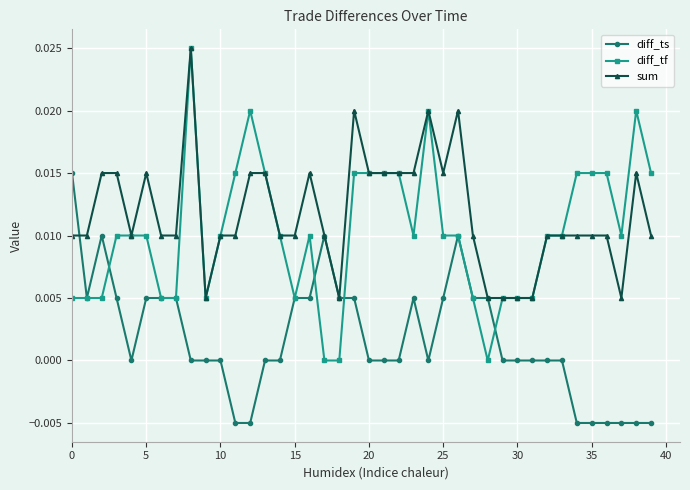

Rank the series by their average value, from highest to lowest.

sum, diff_tf, diff_ts